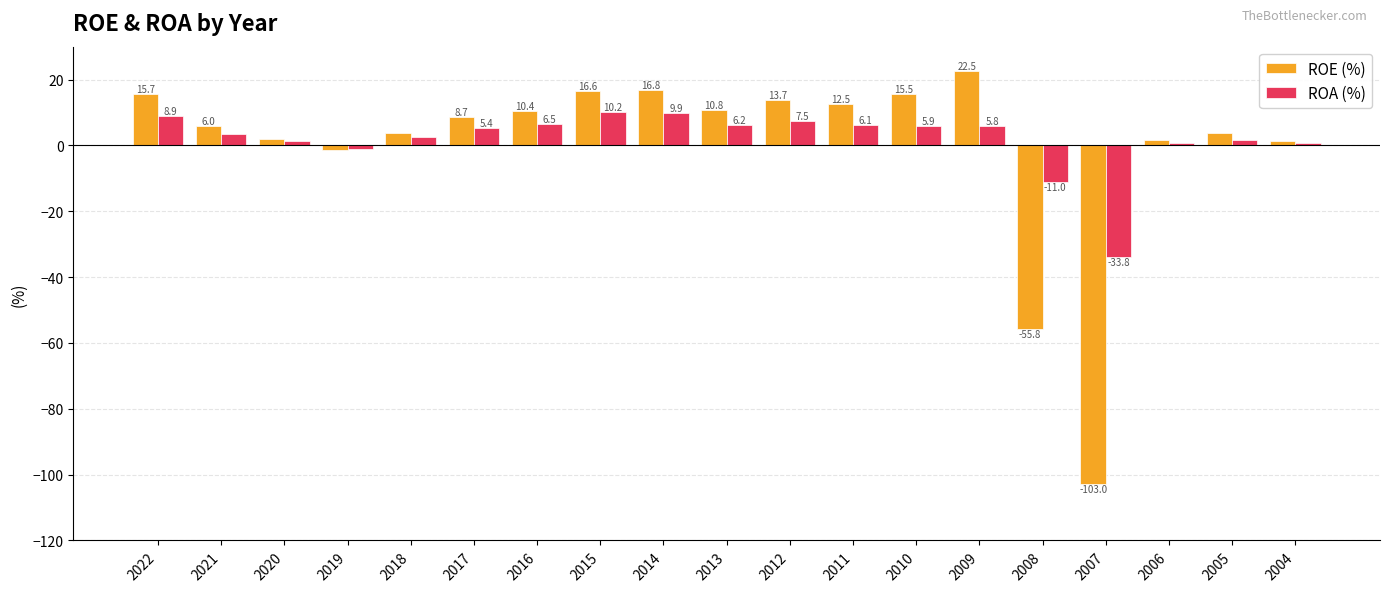

List the series in order of their overall mean, highest first.

ROA (%), ROE (%)